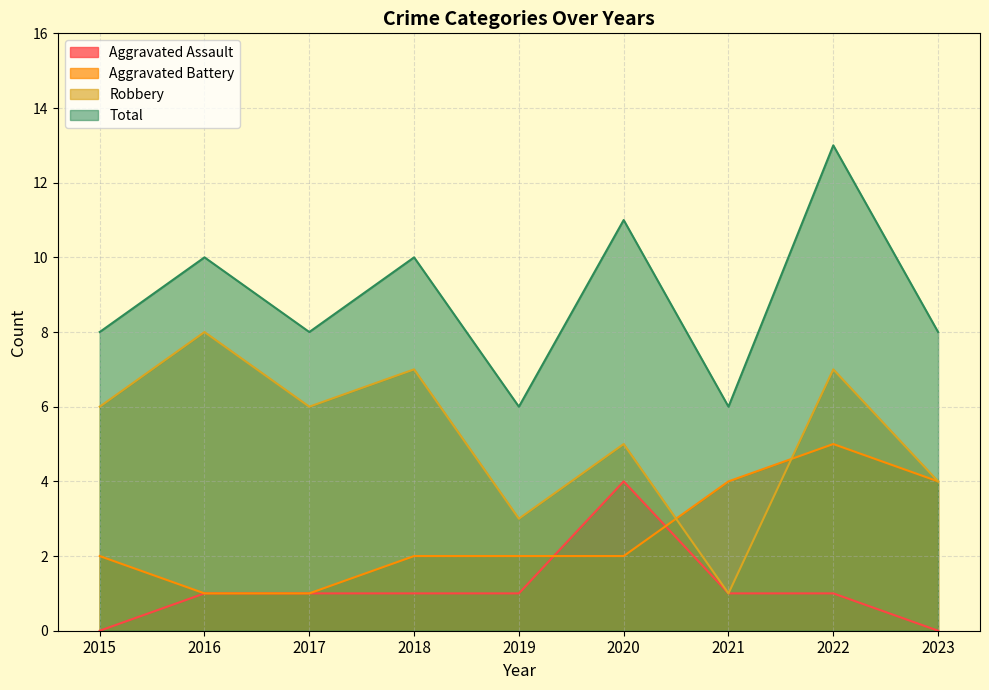

How many distinct data groups are displayed?

4